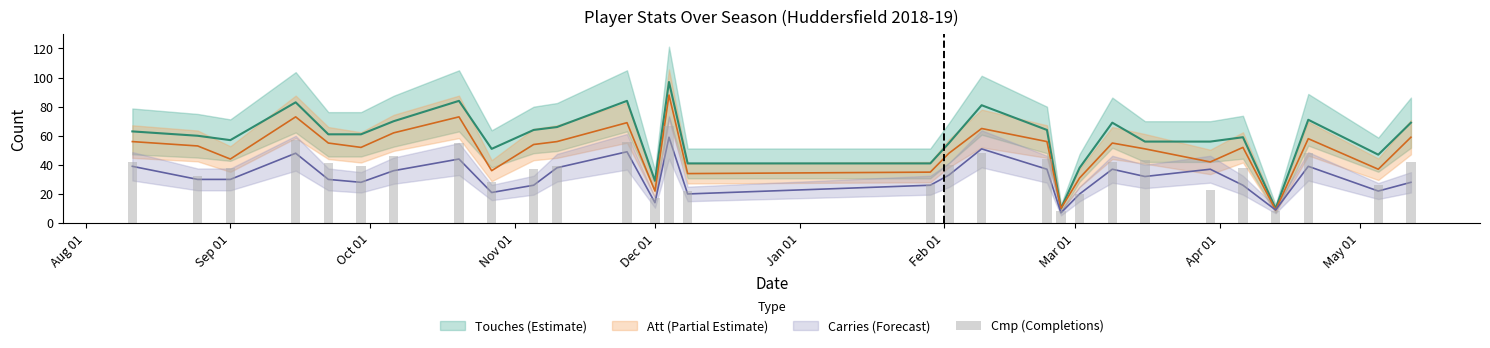

Which has a higher value, Aug 01 or Mar 01?

Mar 01